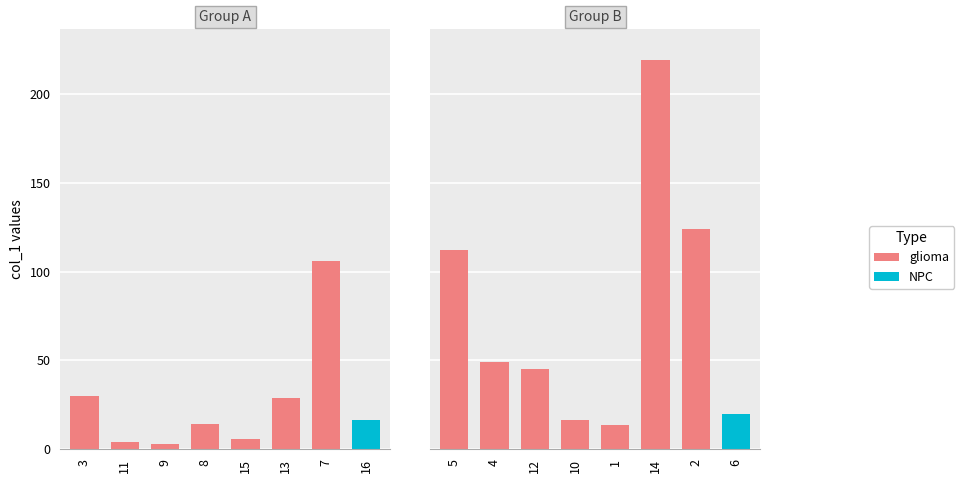

Approximately how many times larger is the value at 2 compared to 7?

1.2